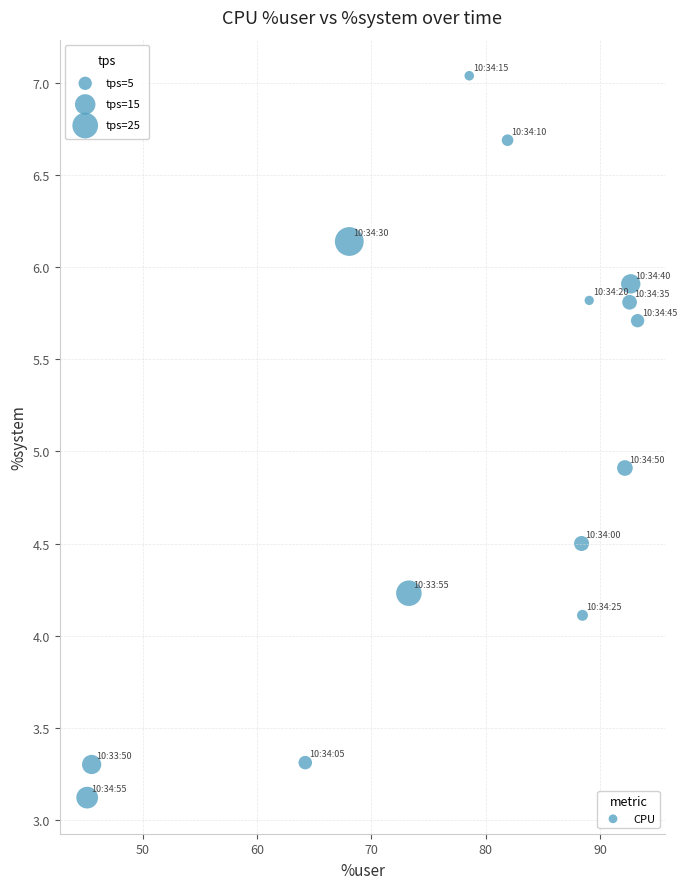

What is the range of Y values (max minus min)?

3.9